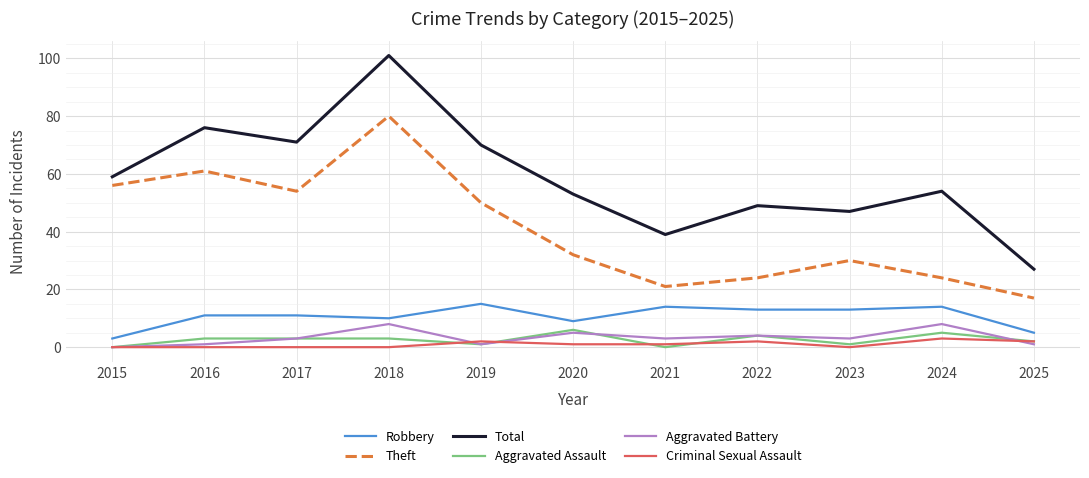

At which label is Robbery closest to 9?

2020